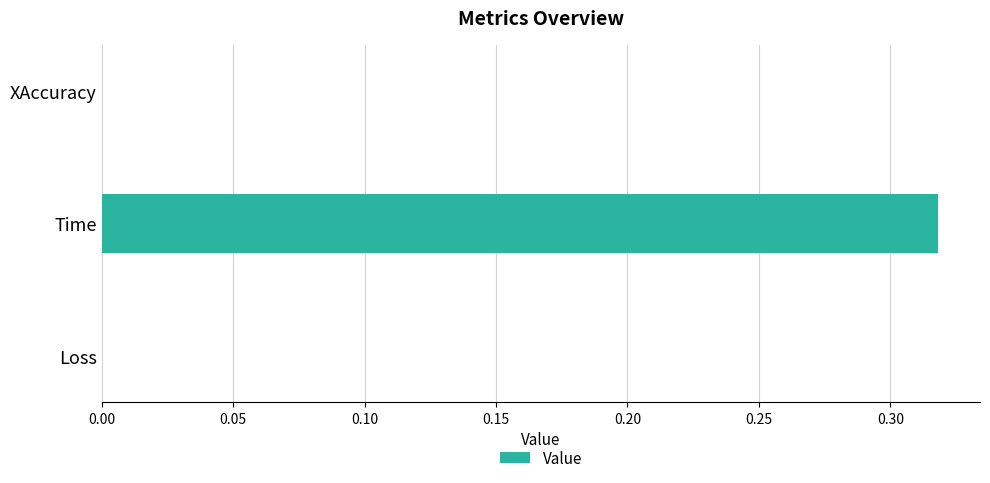

Are the bars grouped side by side (vs. stacked)?

No